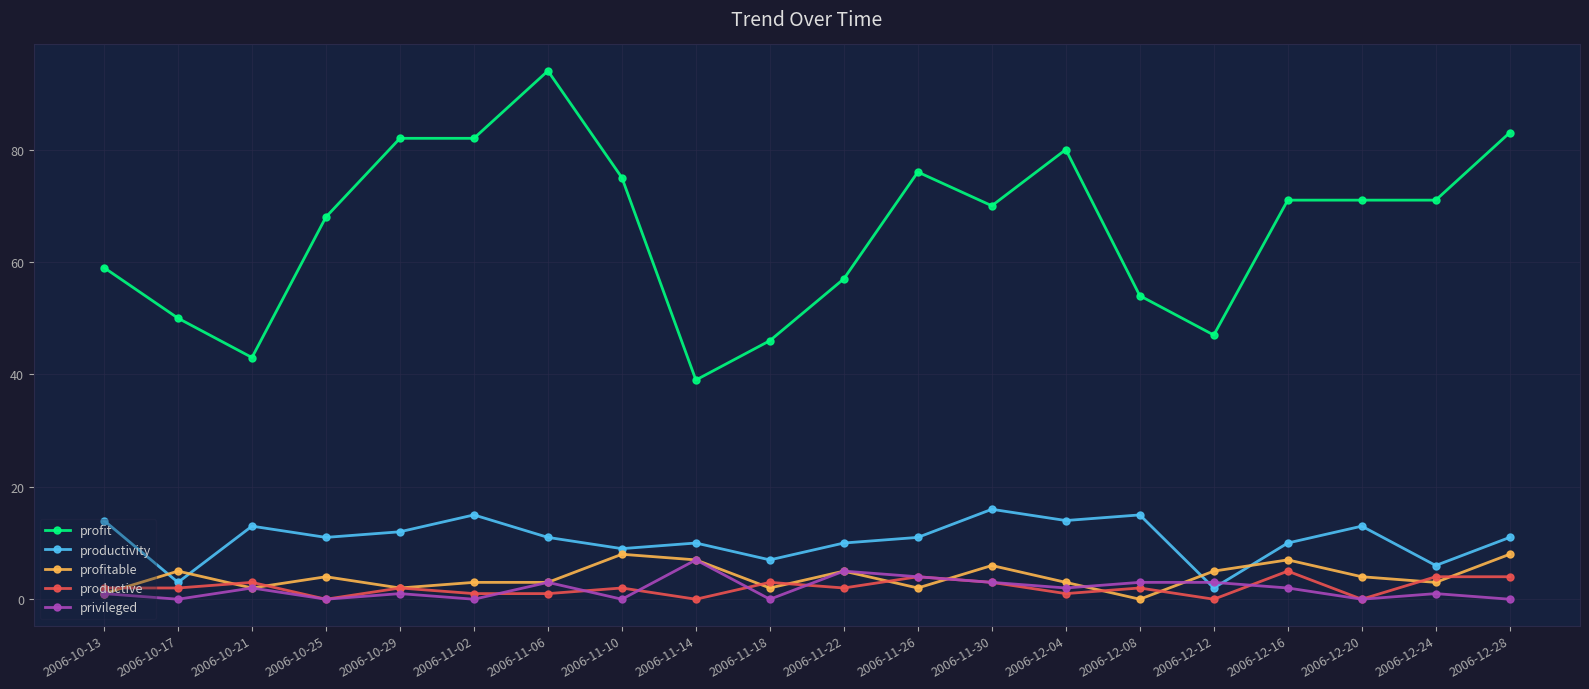

How many privileged values are between 0 and 3?

17